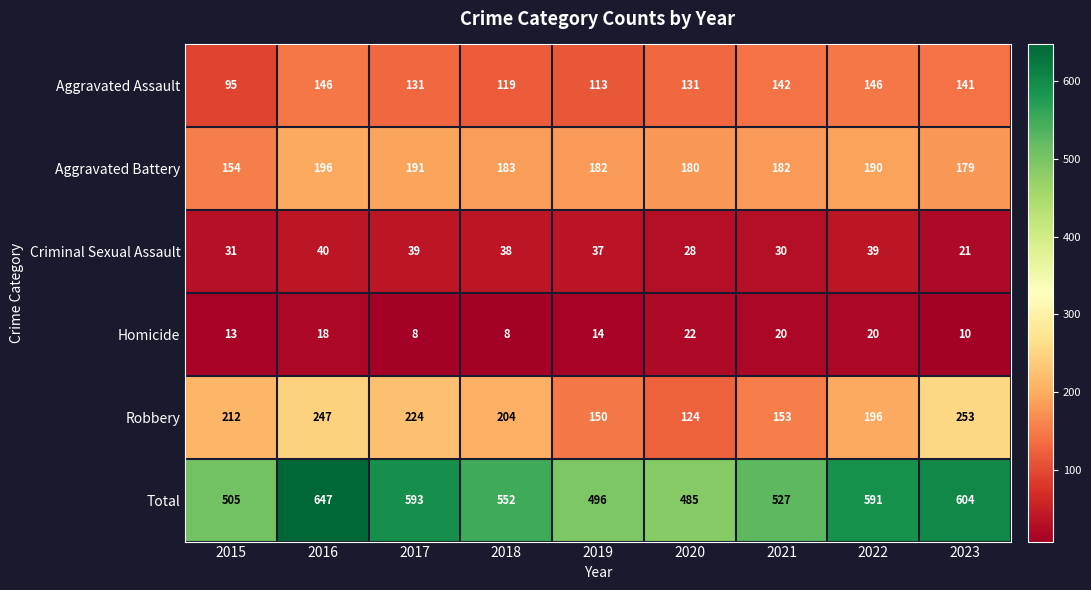

Count the number of data series in this chart.

6